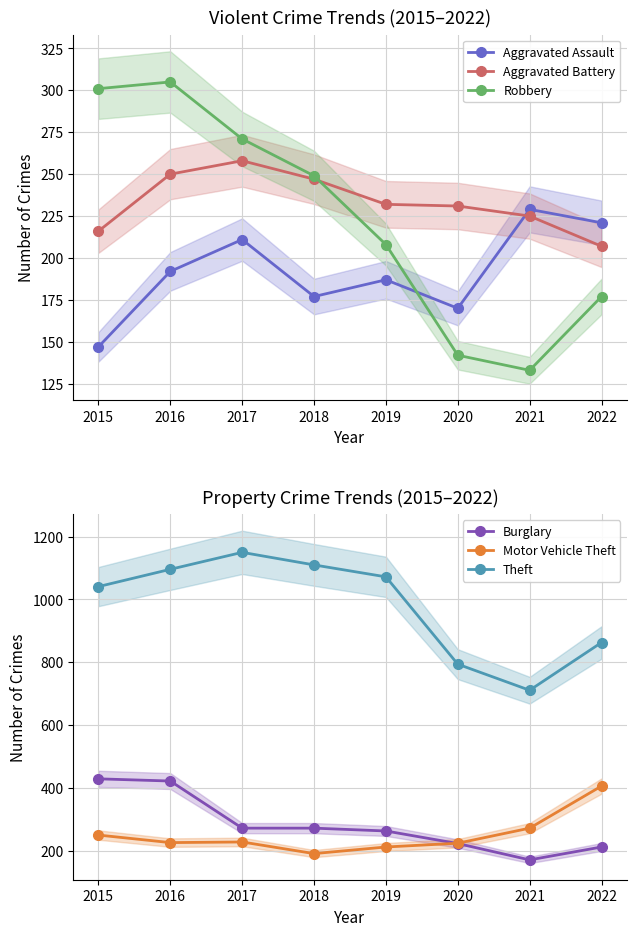

At which category does Motor Vehicle Theft reach its first local valley?

2016